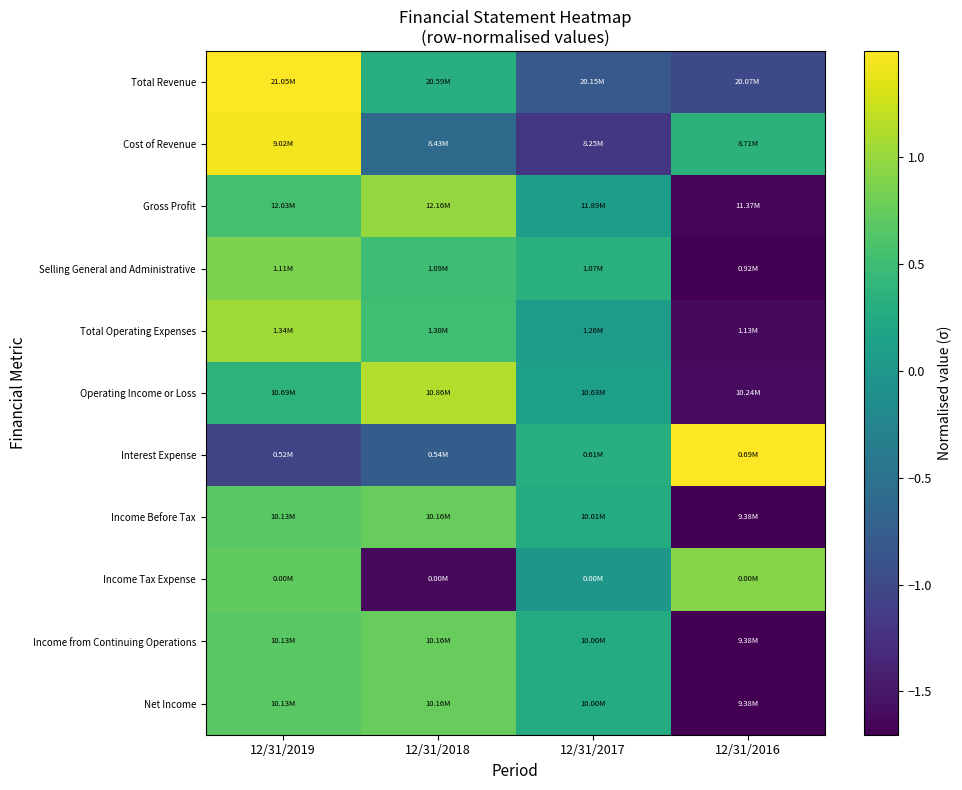

Reading left to right, extract all data points from this chart.

Total Revenue: 12/31/2019=1.5	12/31/2018=0.3	12/31/2017=-0.8	12/31/2016=-1.0
Cost of Revenue: 12/31/2019=1.4	12/31/2018=-0.6	12/31/2017=-1.2	12/31/2016=0.4
Gross Profit: 12/31/2019=0.6	12/31/2018=1.0	12/31/2017=0.1	12/31/2016=-1.6
Selling General and Administrative: 12/31/2019=0.9	12/31/2018=0.5	12/31/2017=0.3	12/31/2016=-1.7
Total Operating Expenses: 12/31/2019=1.0	12/31/2018=0.5	12/31/2017=0.1	12/31/2016=-1.6
Operating Income or Loss: 12/31/2019=0.4	12/31/2018=1.1	12/31/2017=0.1	12/31/2016=-1.6
Interest Expense: 12/31/2019=-1.0	12/31/2018=-0.8	12/31/2017=0.3	12/31/2016=1.5
Income Before Tax: 12/31/2019=0.7	12/31/2018=0.8	12/31/2017=0.3	12/31/2016=-1.7
Income Tax Expense: 12/31/2019=0.7	12/31/2018=-1.6	12/31/2017=-0.0	12/31/2016=0.9
Income from Continuing Operations: 12/31/2019=0.7	12/31/2018=0.8	12/31/2017=0.3	12/31/2016=-1.7
Net Income: 12/31/2019=0.7	12/31/2018=0.8	12/31/2017=0.3	12/31/2016=-1.7